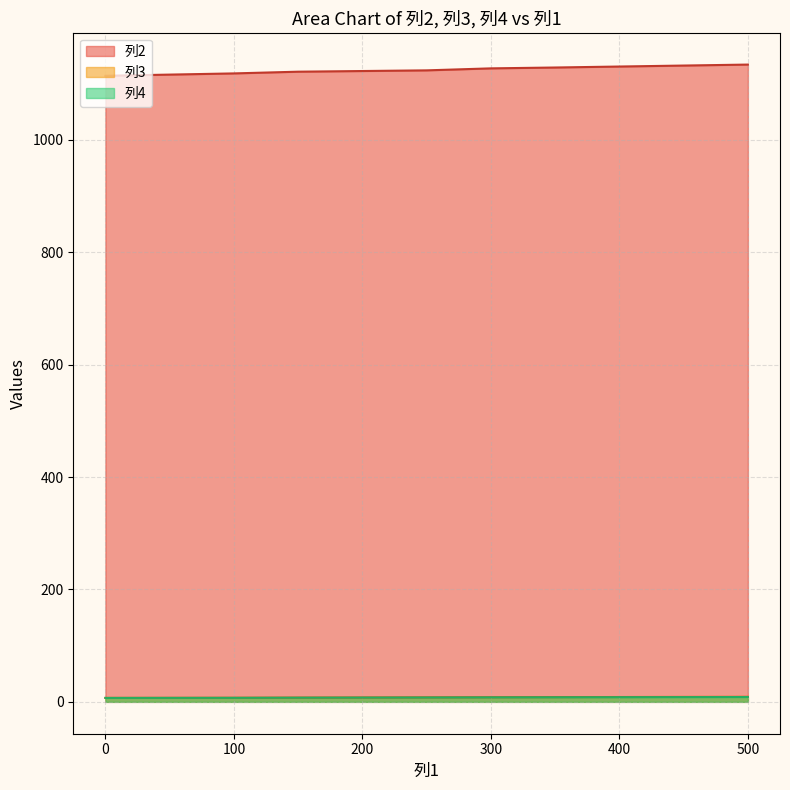

Read the 列3 value at 100.

7.3